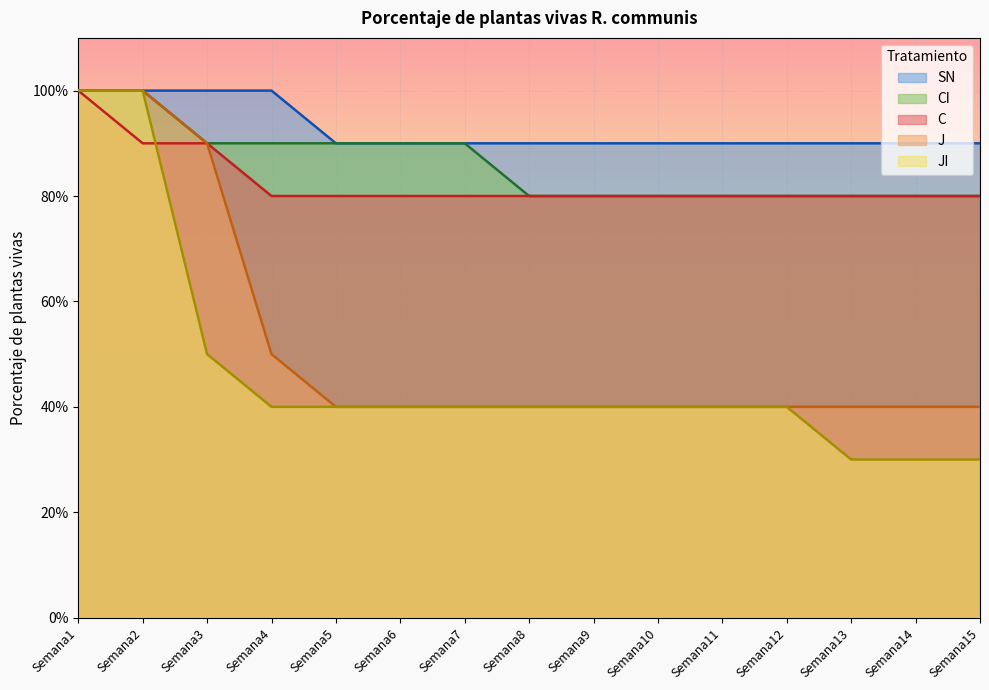

Reading left to right, what are all the values shown in this chart?

C: Semana1=1.0	Semana2=0.9	Semana3=0.9	Semana4=0.8	Semana5=0.8	Semana6=0.8	Semana7=0.8	Semana8=0.8	Semana9=0.8	Semana10=0.8	Semana11=0.8	Semana12=0.8	Semana13=0.8	Semana14=0.8	Semana15=0.8
J: Semana1=1.0	Semana2=1.0	Semana3=0.9	Semana4=0.5	Semana5=0.4	Semana6=0.4	Semana7=0.4	Semana8=0.4	Semana9=0.4	Semana10=0.4	Semana11=0.4	Semana12=0.4	Semana13=0.4	Semana14=0.4	Semana15=0.4
JI: Semana1=1.0	Semana2=1.0	Semana3=0.5	Semana4=0.4	Semana5=0.4	Semana6=0.4	Semana7=0.4	Semana8=0.4	Semana9=0.4	Semana10=0.4	Semana11=0.4	Semana12=0.4	Semana13=0.3	Semana14=0.3	Semana15=0.3
CI: Semana1=1.0	Semana2=1.0	Semana3=0.9	Semana4=0.9	Semana5=0.9	Semana6=0.9	Semana7=0.9	Semana8=0.8	Semana9=0.8	Semana10=0.8	Semana11=0.8	Semana12=0.8	Semana13=0.8	Semana14=0.8	Semana15=0.8
SN: Semana1=1.0	Semana2=1.0	Semana3=1.0	Semana4=1.0	Semana5=0.9	Semana6=0.9	Semana7=0.9	Semana8=0.9	Semana9=0.9	Semana10=0.9	Semana11=0.9	Semana12=0.9	Semana13=0.9	Semana14=0.9	Semana15=0.9